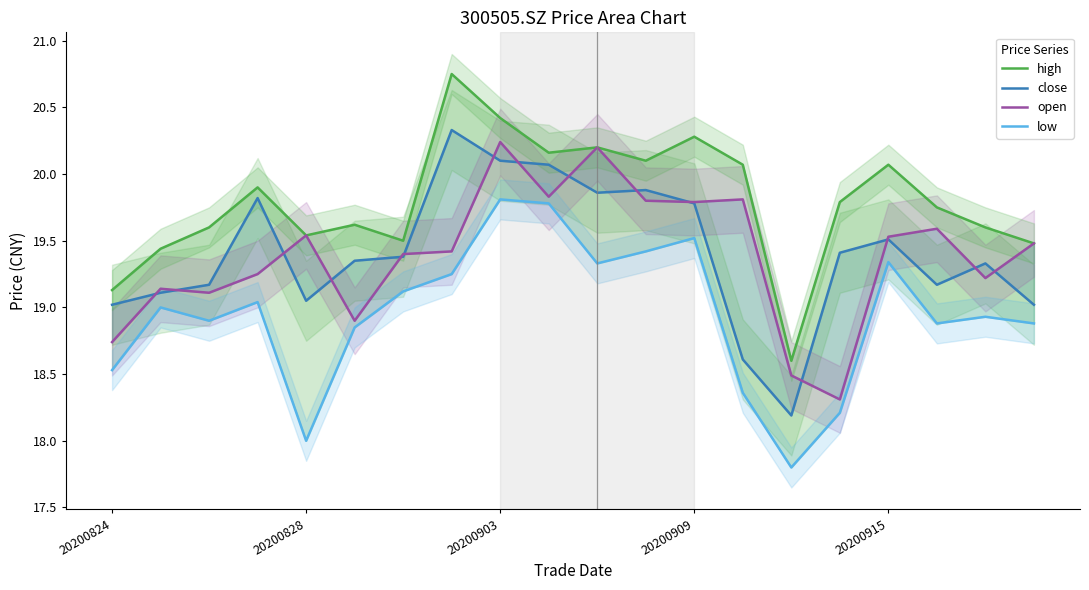

How many interior local valleys does the high series have?

5